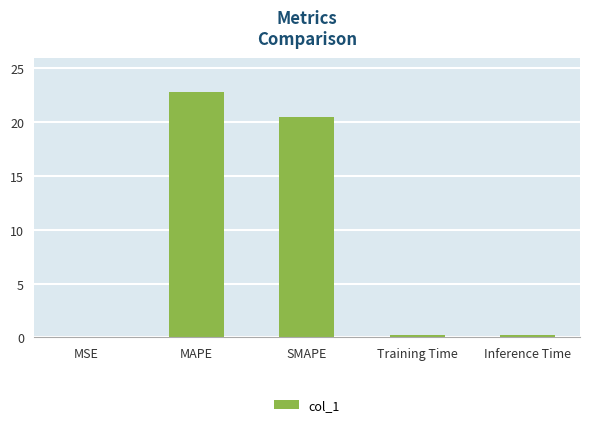

Which category has the highest value across all series?

MAPE